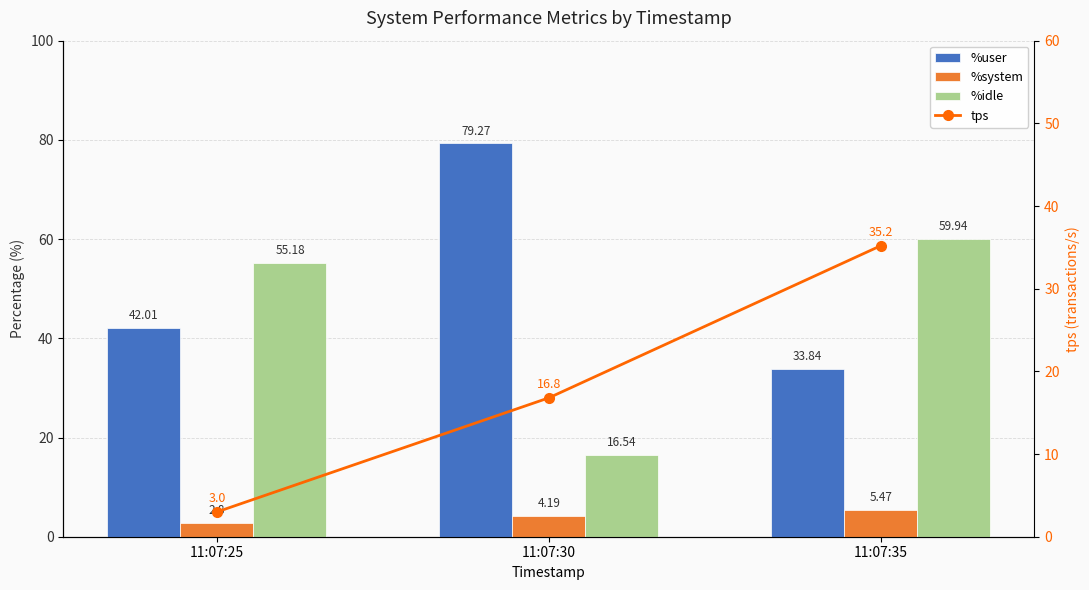

Does the chart contain stacked bars?

No